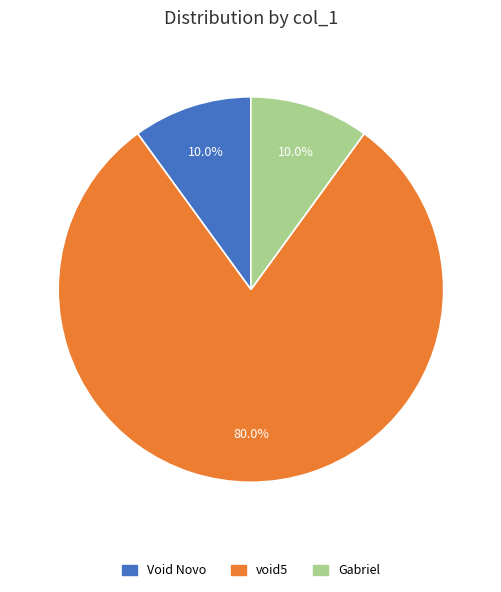

Combined, what portion of the pie is Gabriel and void5?

90.0%